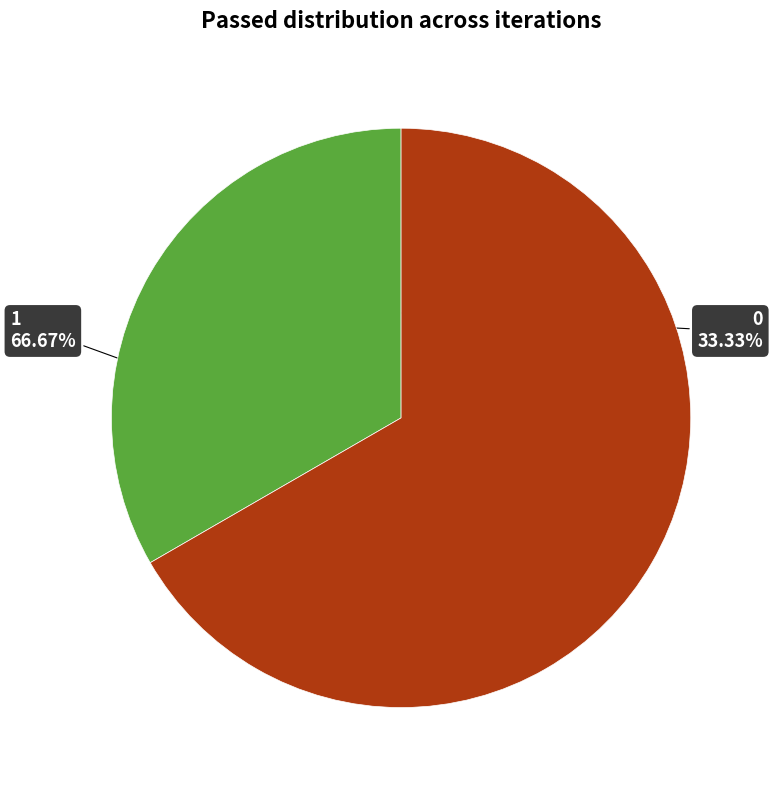

What is the ratio of the value at 1 to the value at 0?

2.0